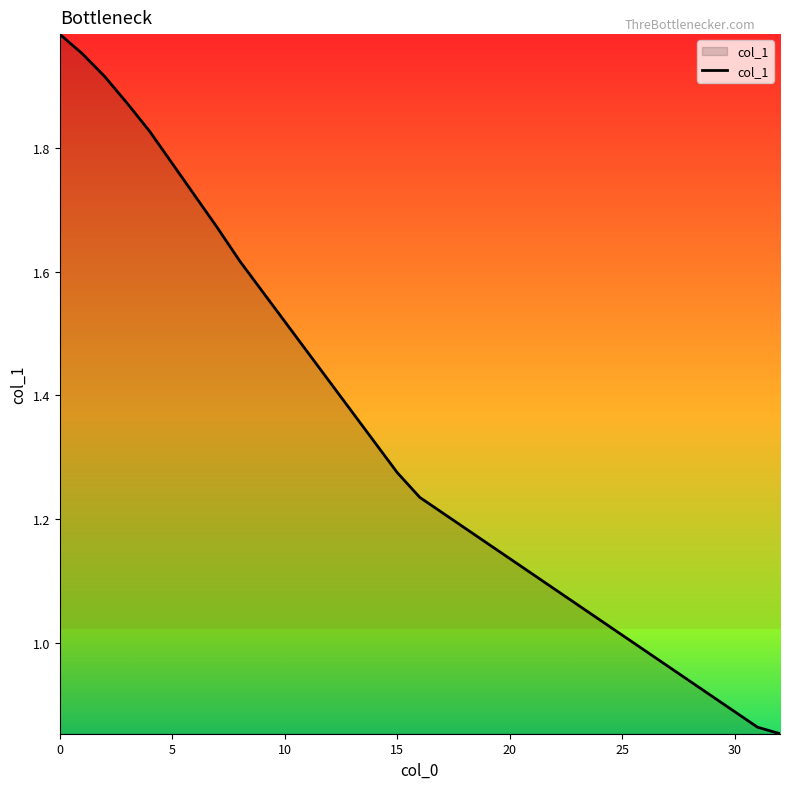

What is the difference between the maximum and minimum values?

1.1